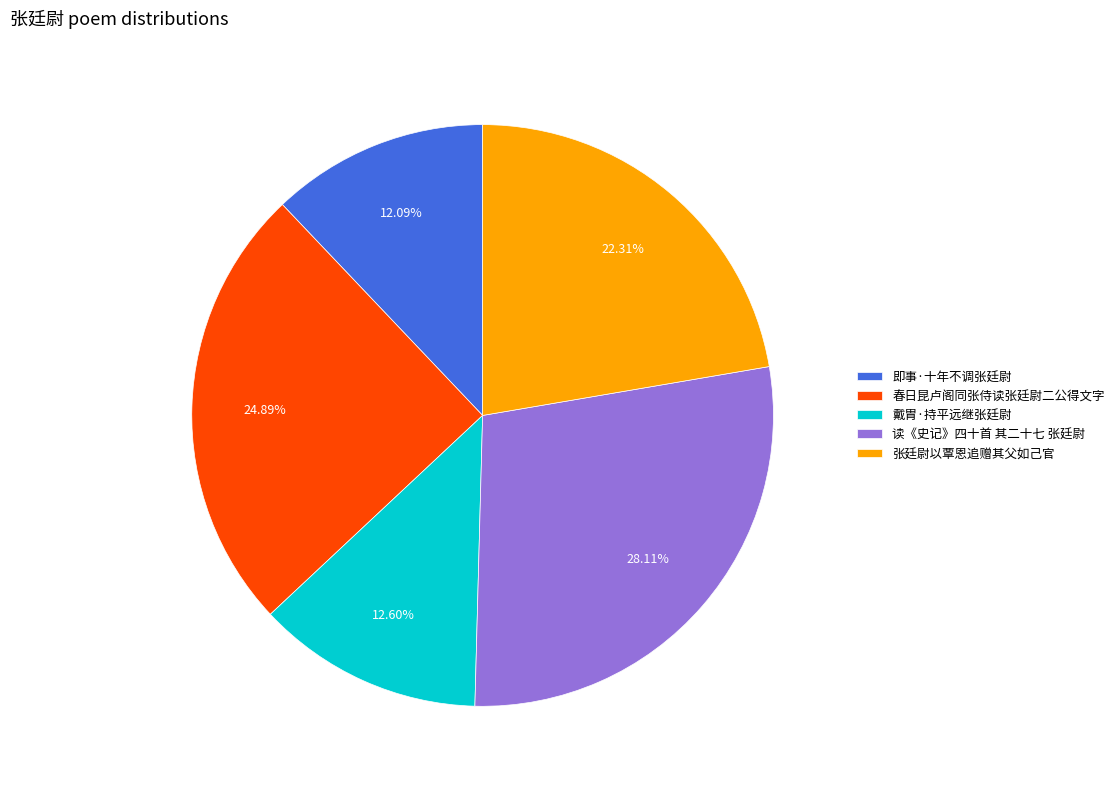

What portion of the pie excludes 读《史记》四十首 其二十七 张廷尉?

71.9%